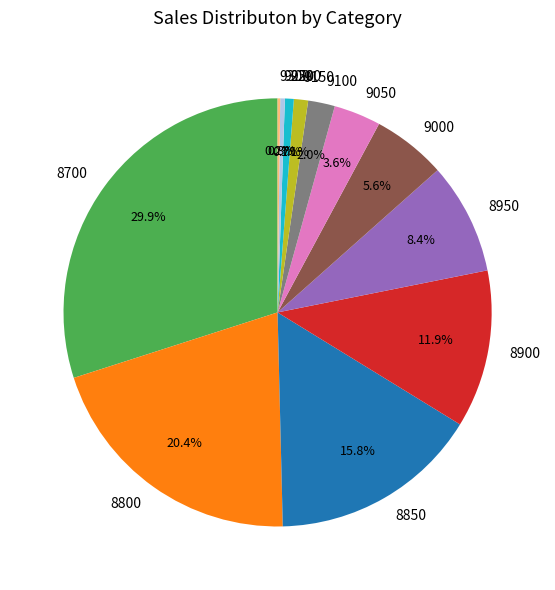

To the nearest percent, what is the difference between the largest and smallest slice percentages?

30%